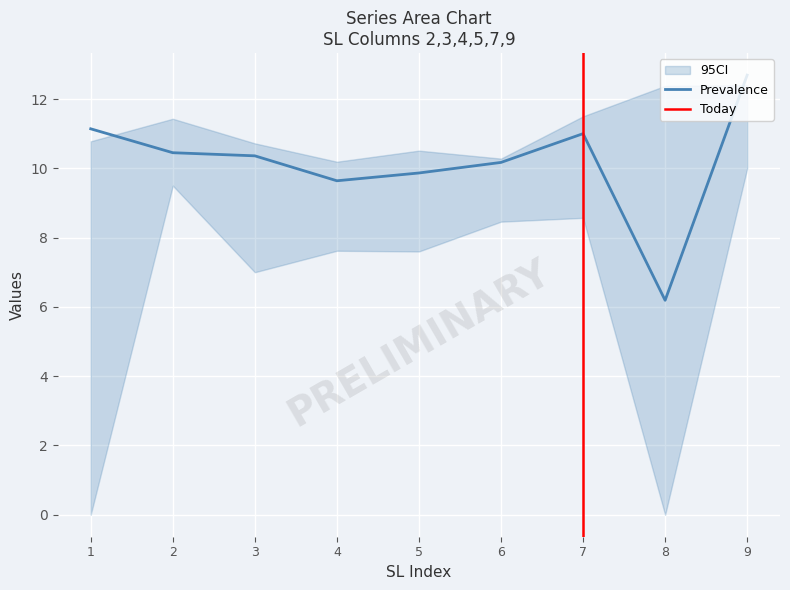

Which category has the highest value in the Prevalence series?

9